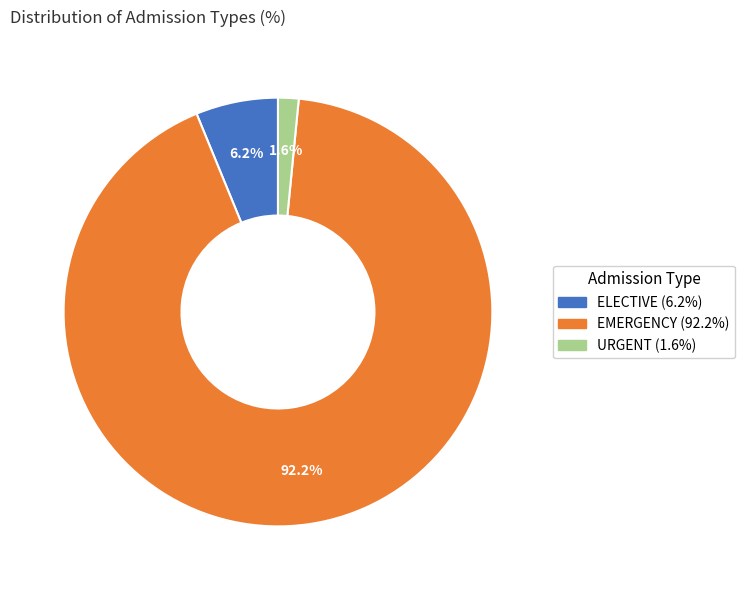

To the nearest percent, what is the difference between the largest and smallest slice percentages?

91%